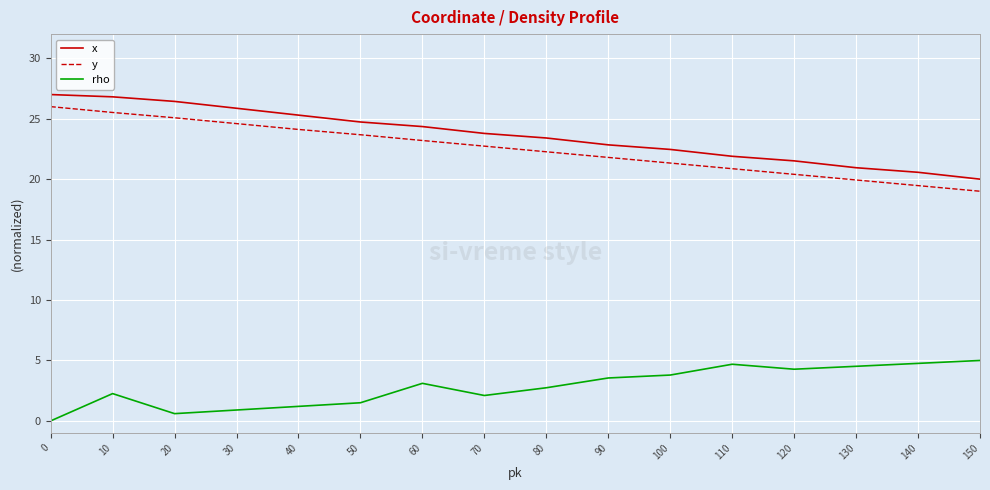

Count the number of categories in the chart.

16